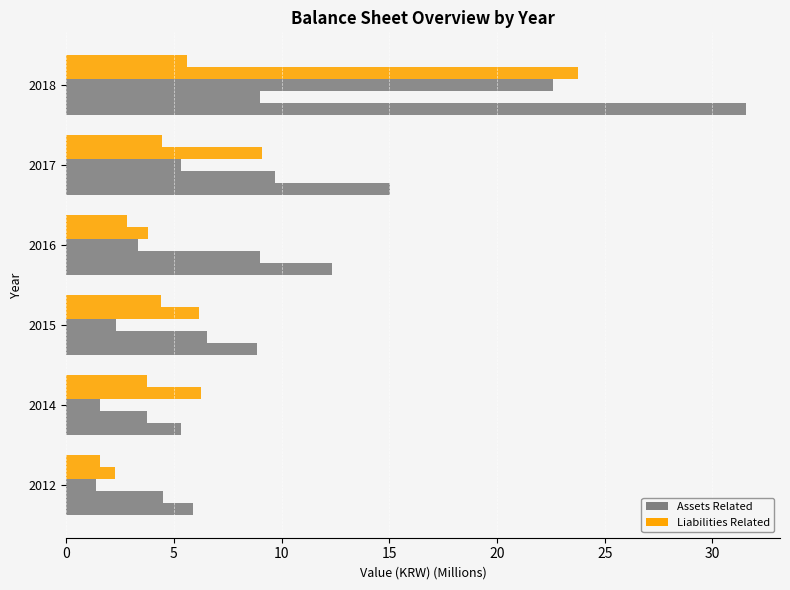

Count the number of data series in this chart.

5